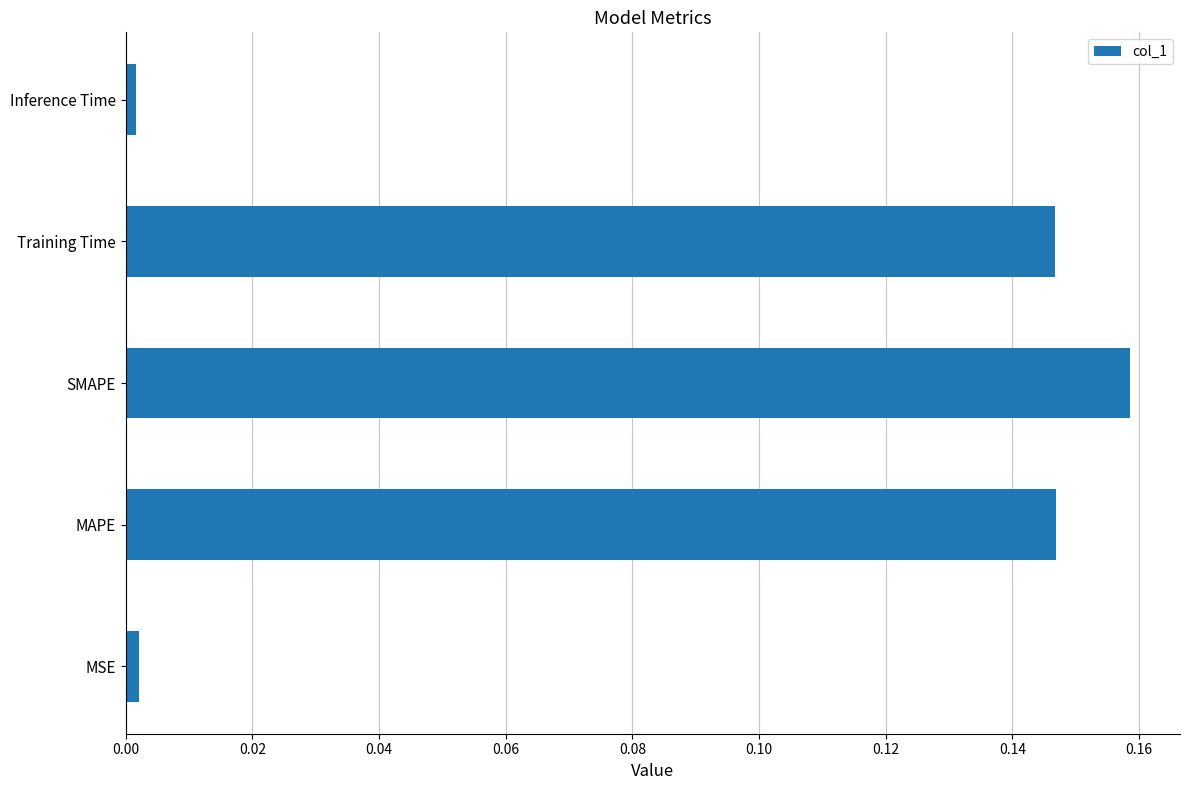

What is the sum of all values?

0.5